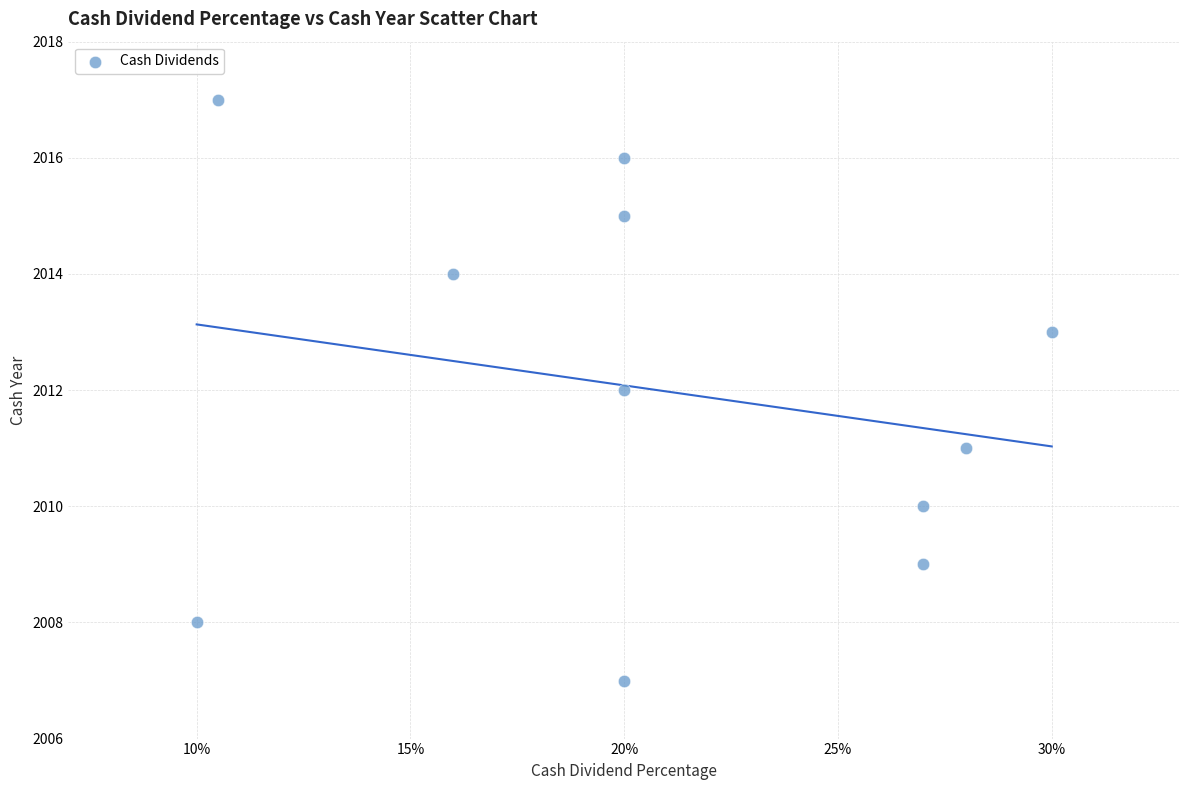

What is the range of Y values (max minus min)?

10